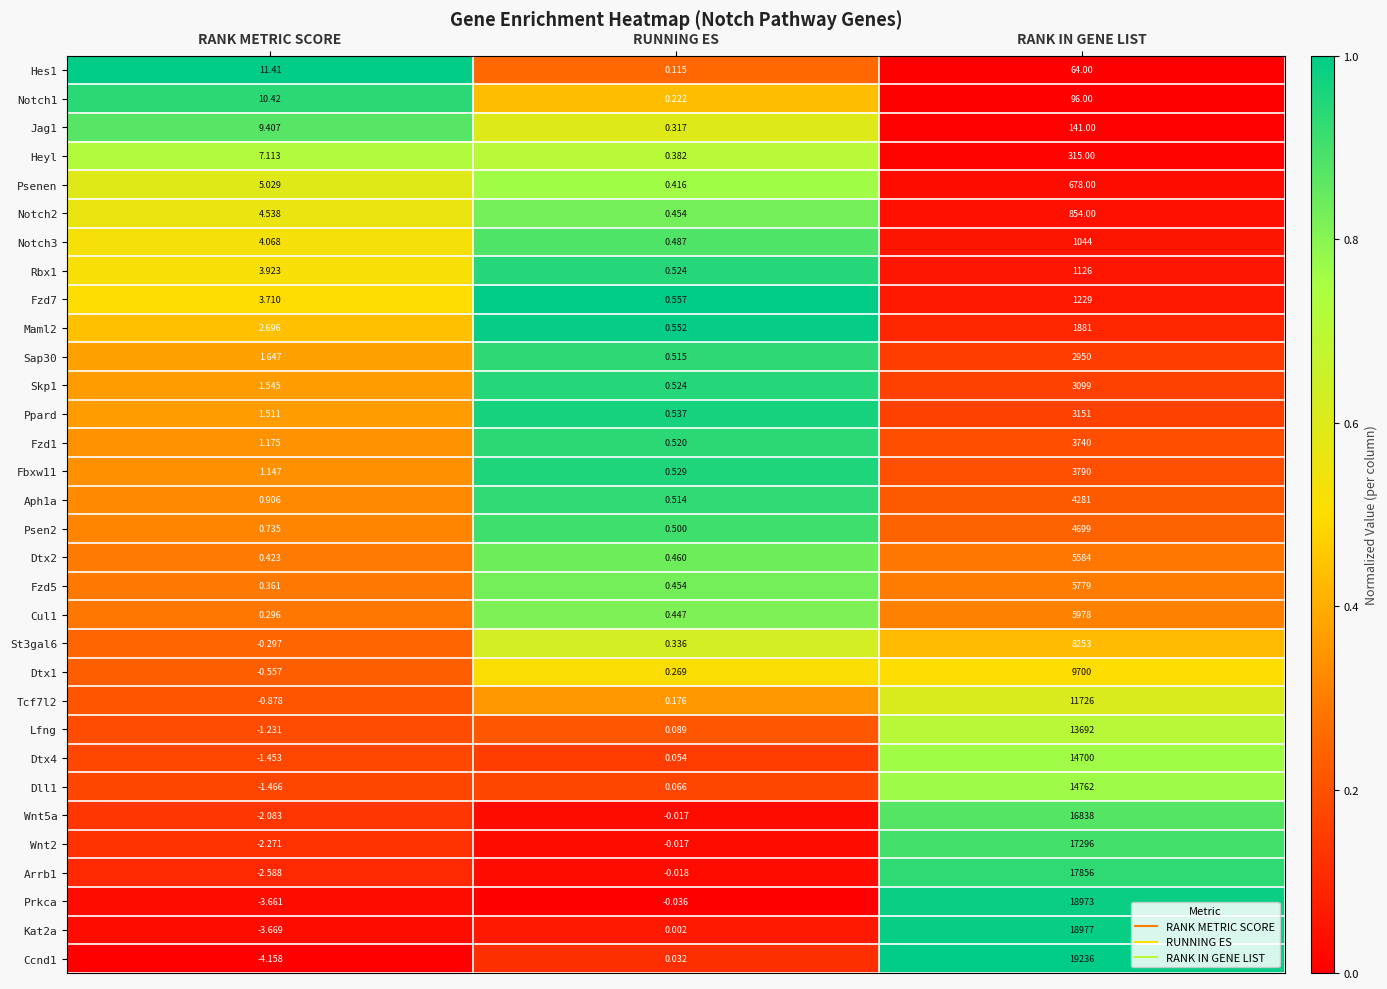

At which category is the sum across all series the highest?

RANK IN GENE LIST